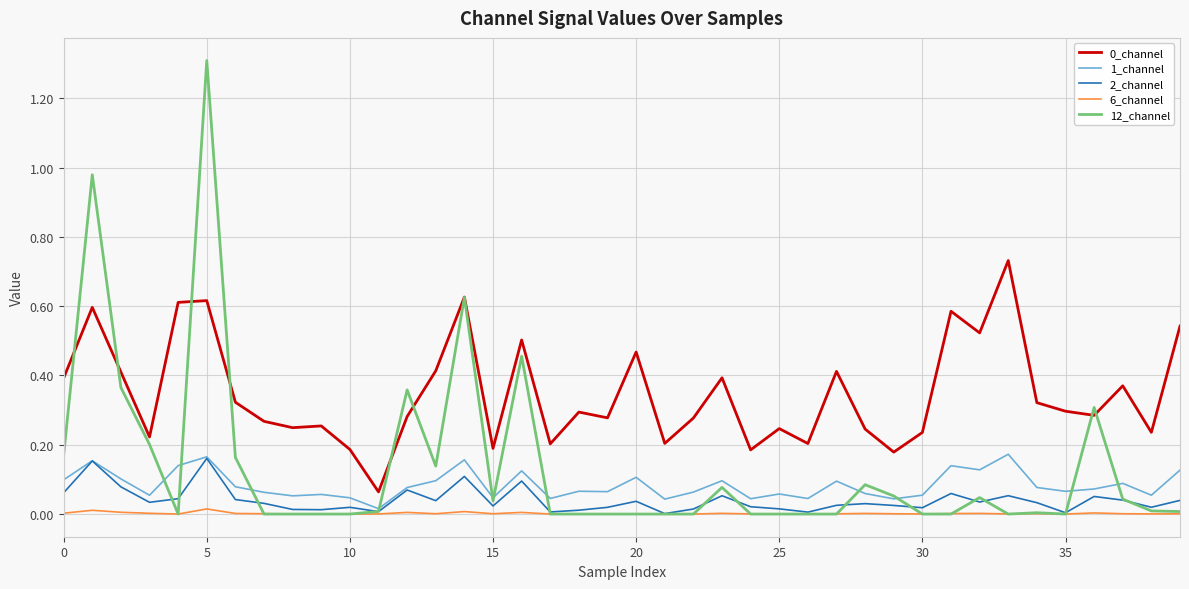

Which series has the largest range (max minus min)?

12_channel